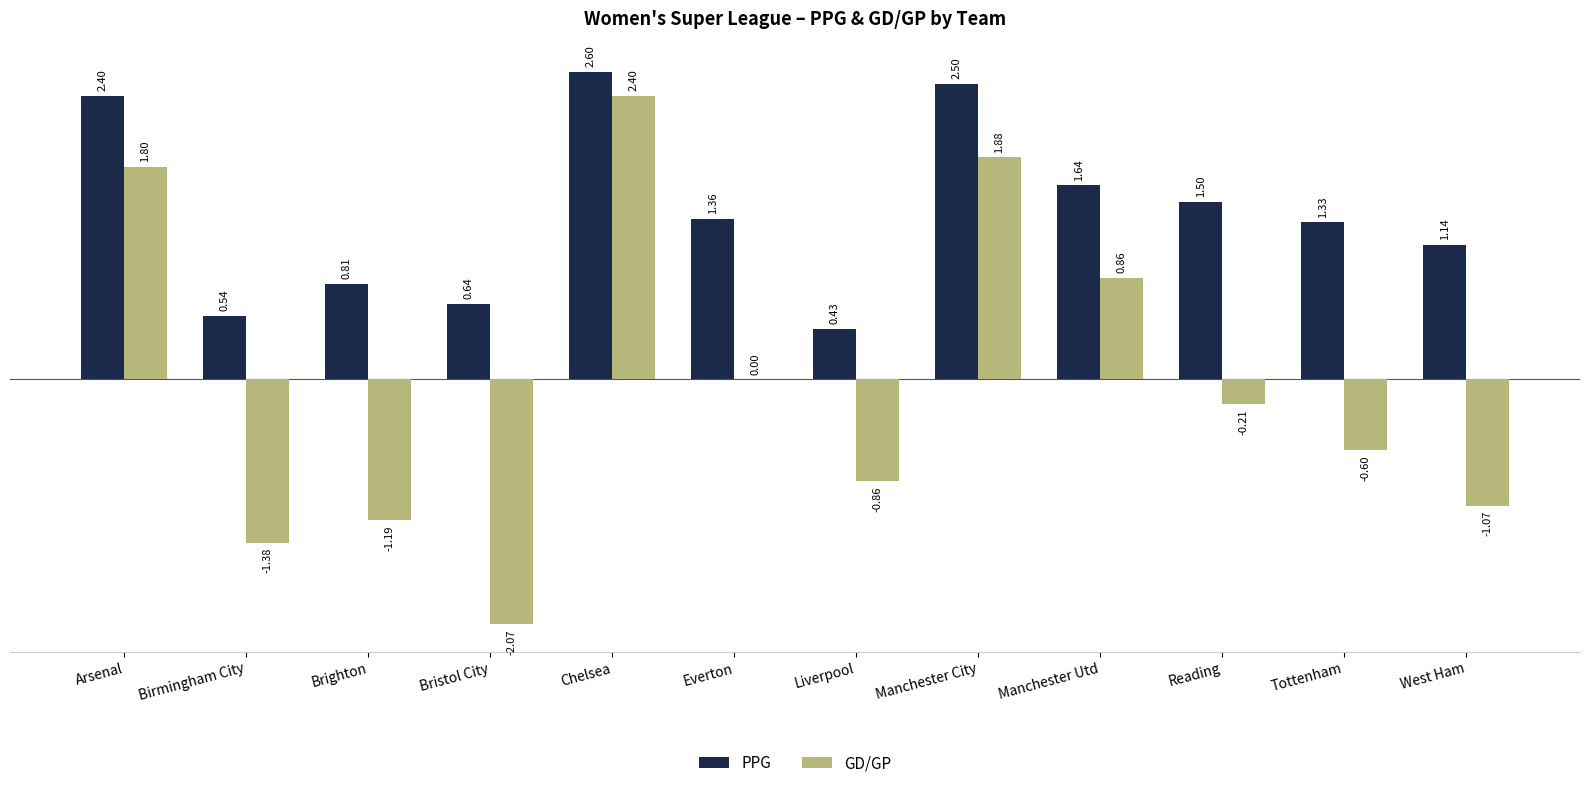

What is the sum of all PPG values?

16.9